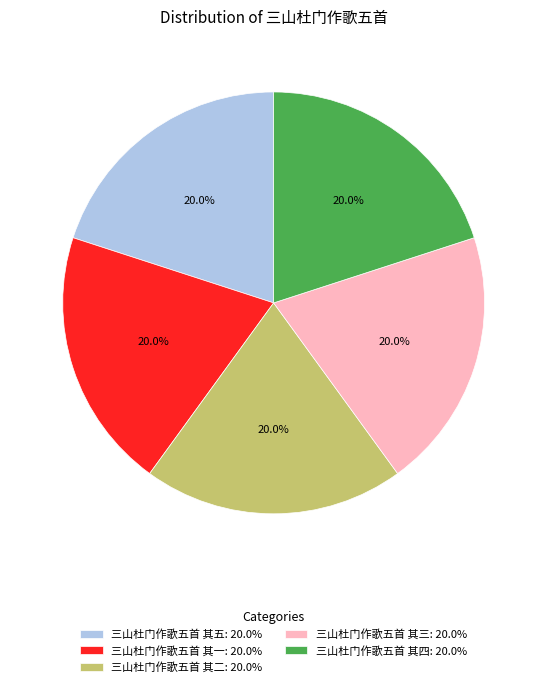

What portion of the pie excludes 三山杜门作歌五首 其五: 20.0%?

80.0%